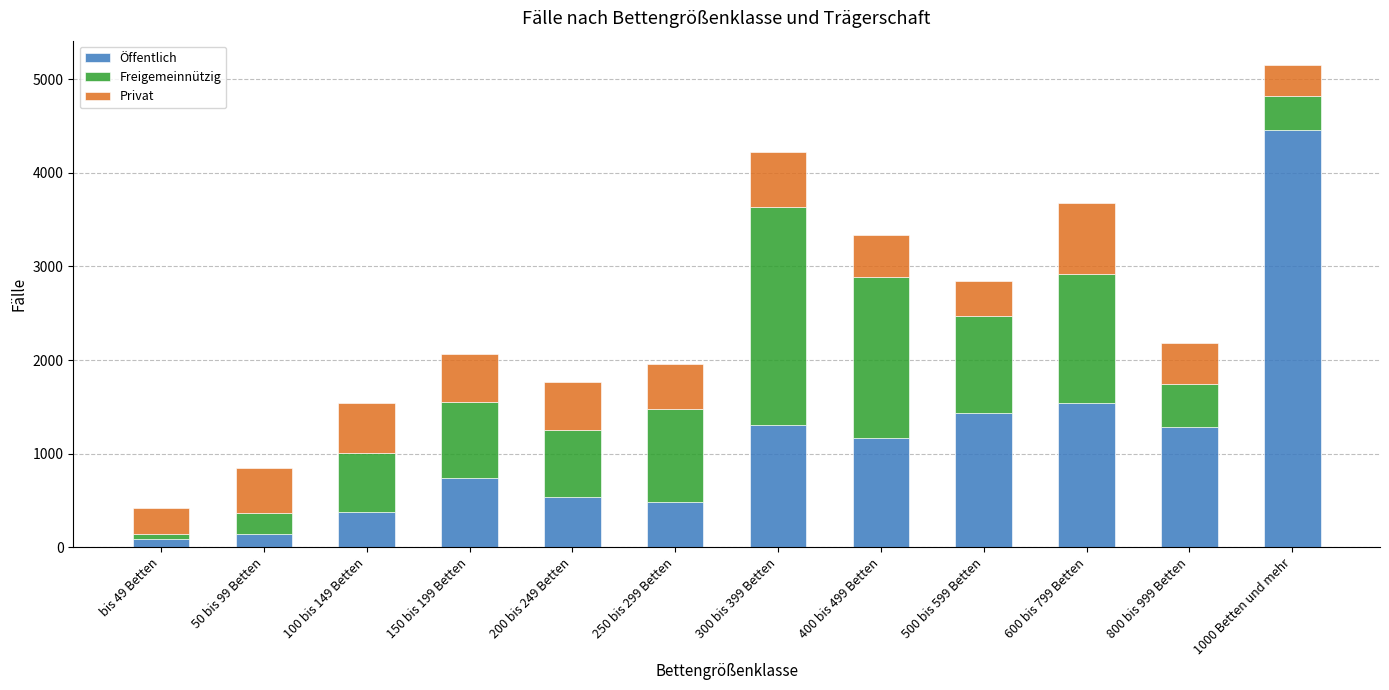

How many series are shown in this chart?

3